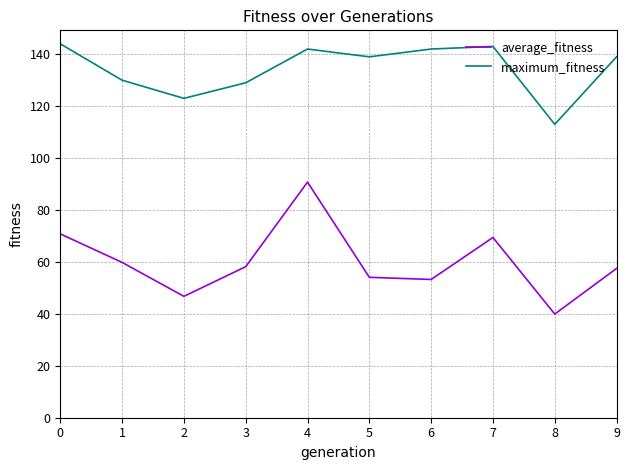

True or false: average_fitness and maximum_fitness intersect in this chart.

False